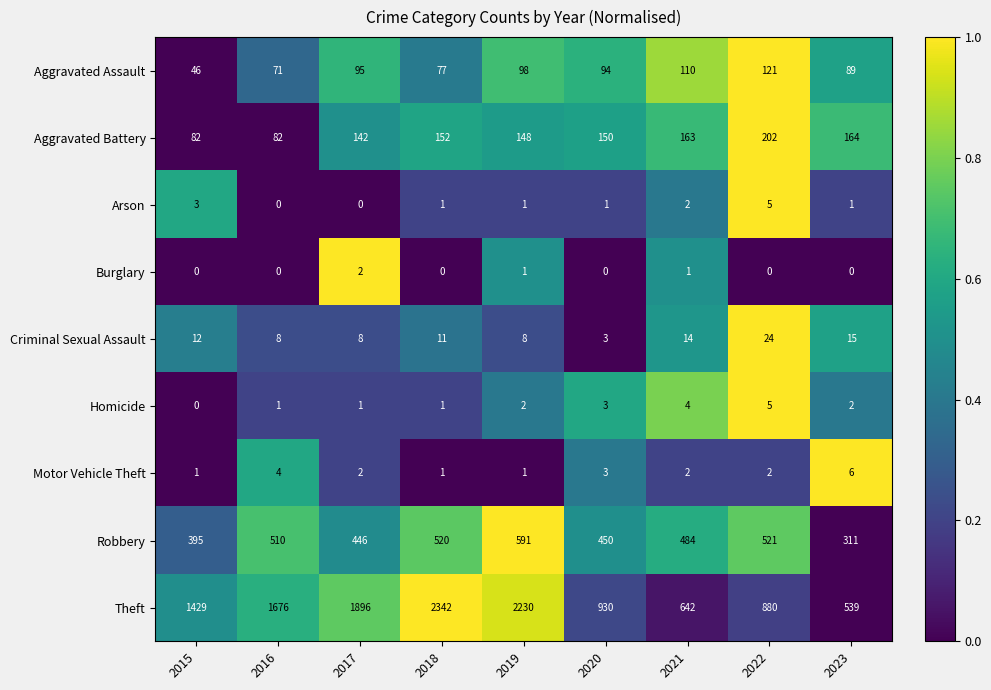

At which label does Motor Vehicle Theft first exceed 2?

2016